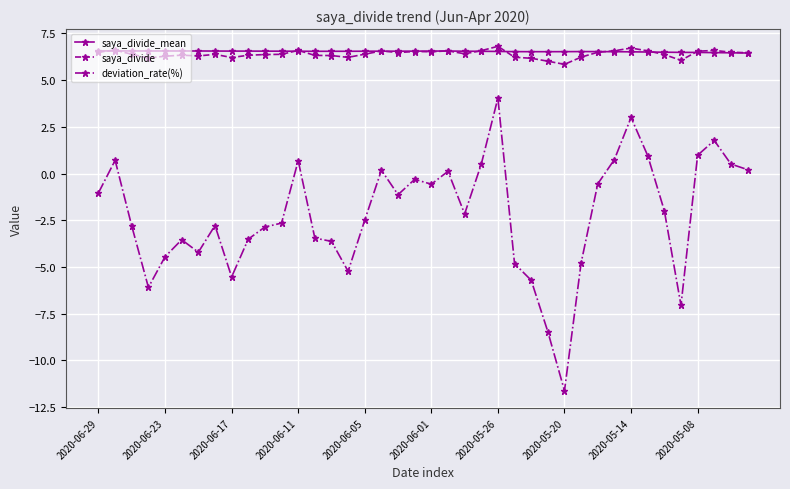

Which series has the widest spread of values?

deviation_rate(%)